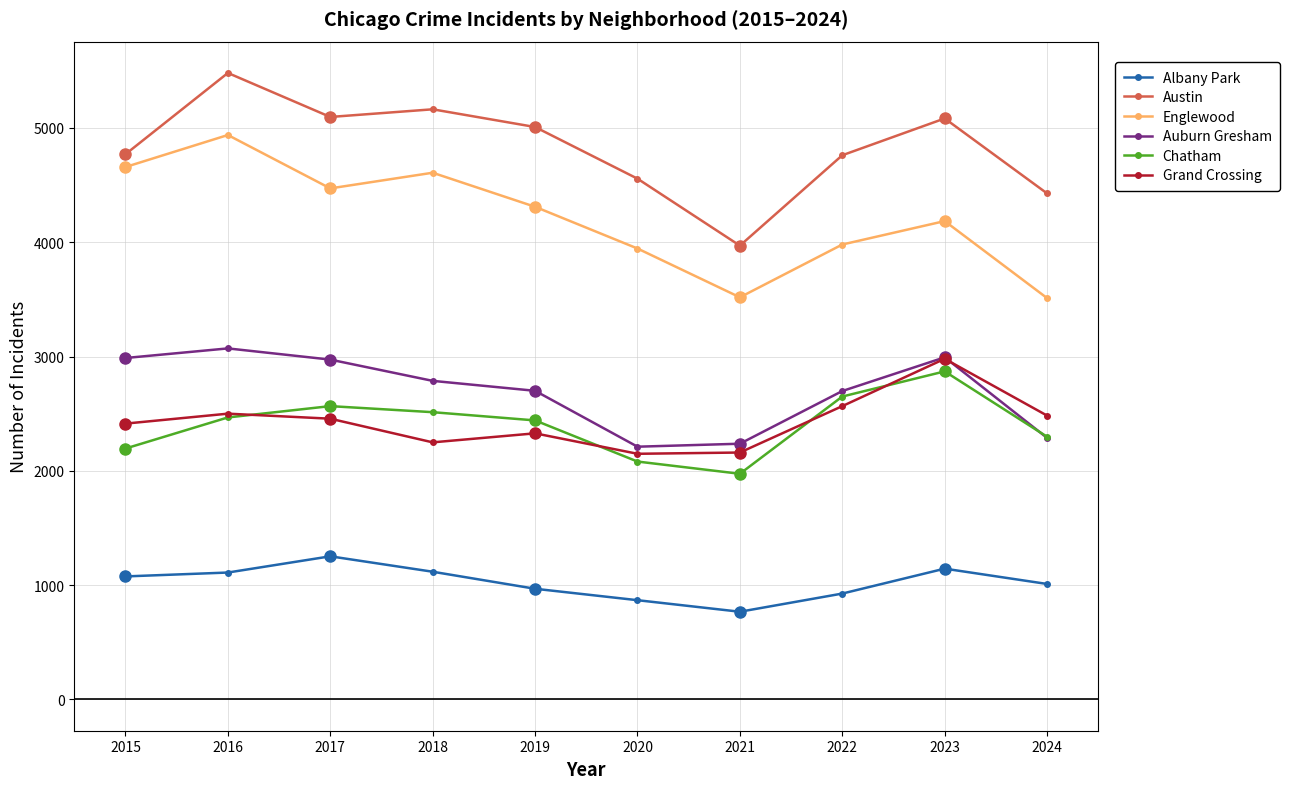

True or false: Chatham and Englewood intersect in this chart.

False